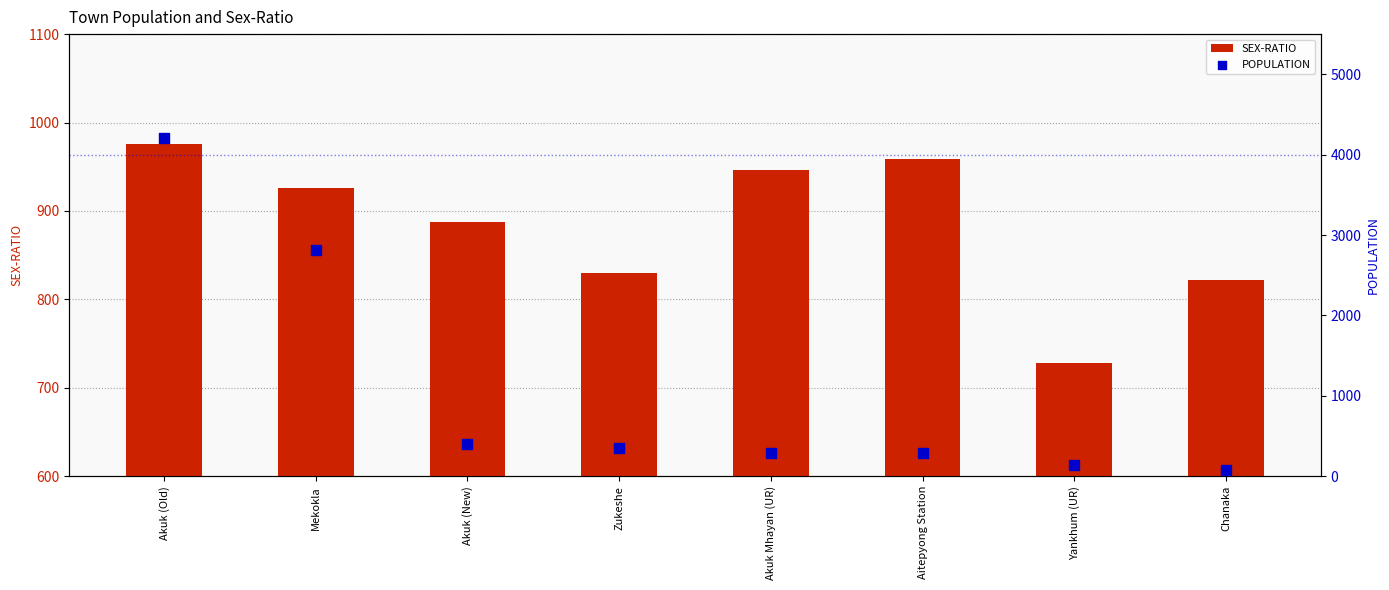

Is the value of POPULATION at Aitepyong Station greater than the value of SEX-RATIO at Yankhum (UR)?

No